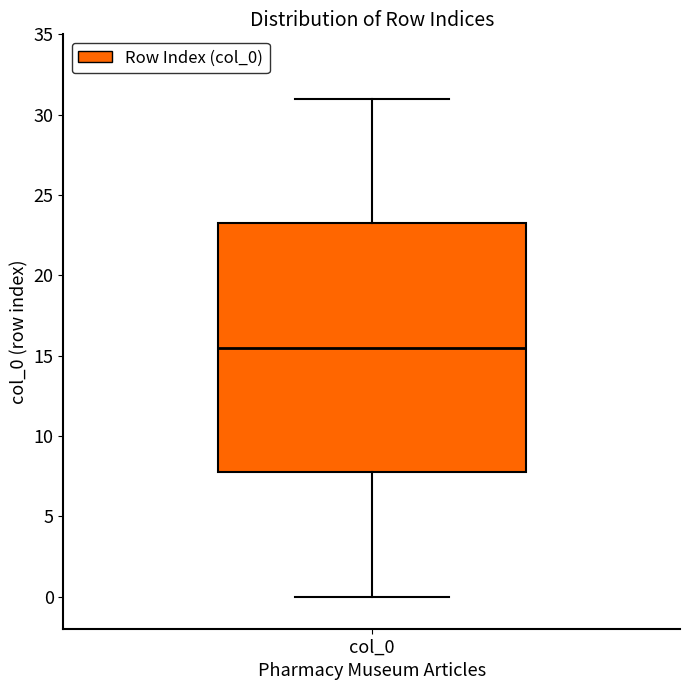

Where does the lower whisker of the box for col_0 end on the y-axis? The values are not printed on the chart, so give them approximately, as read against the axis.

0.0